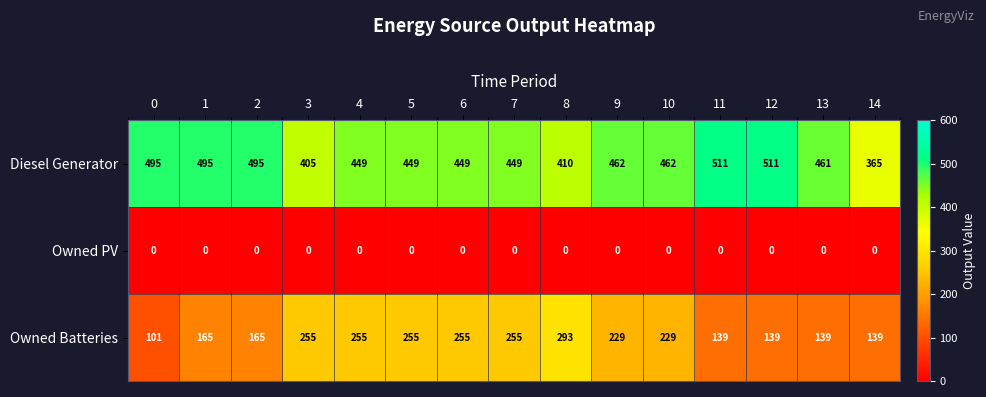

What is the greatest value displayed?

511